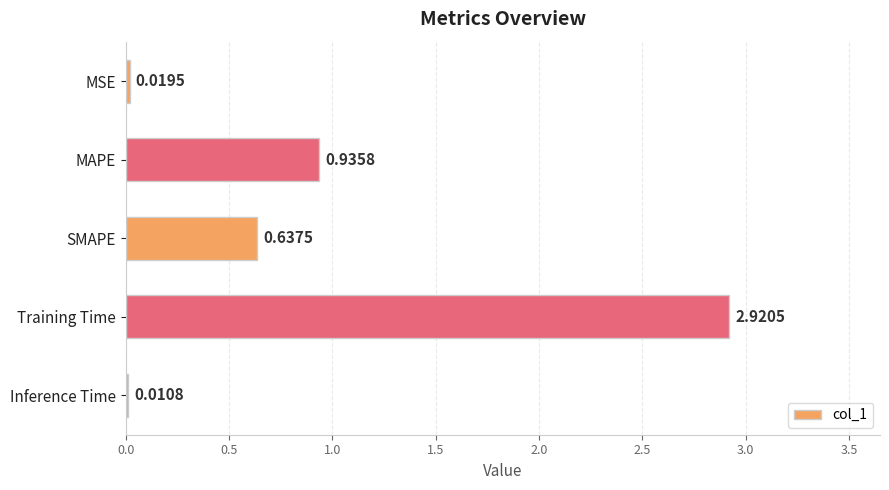

Which label corresponds to the largest value in the chart?

Training Time